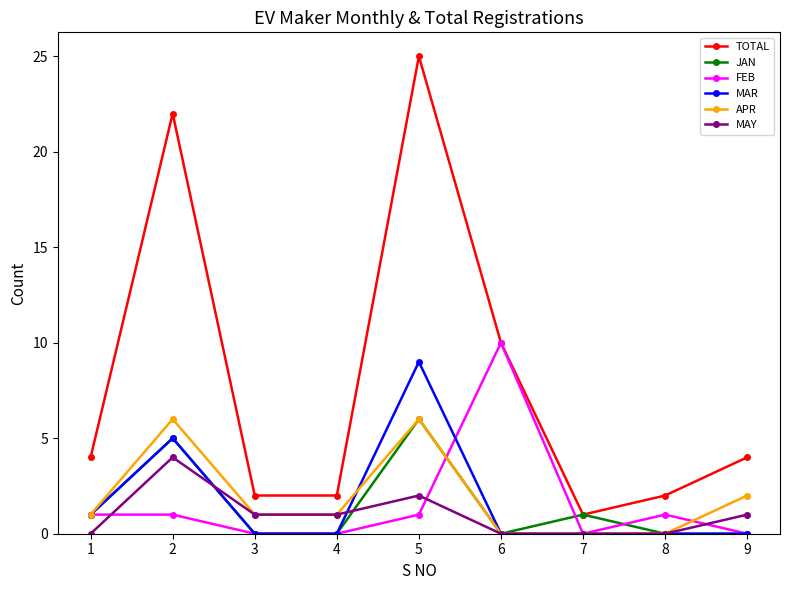

The value of TOTAL at 4 is 3. True or false?

False